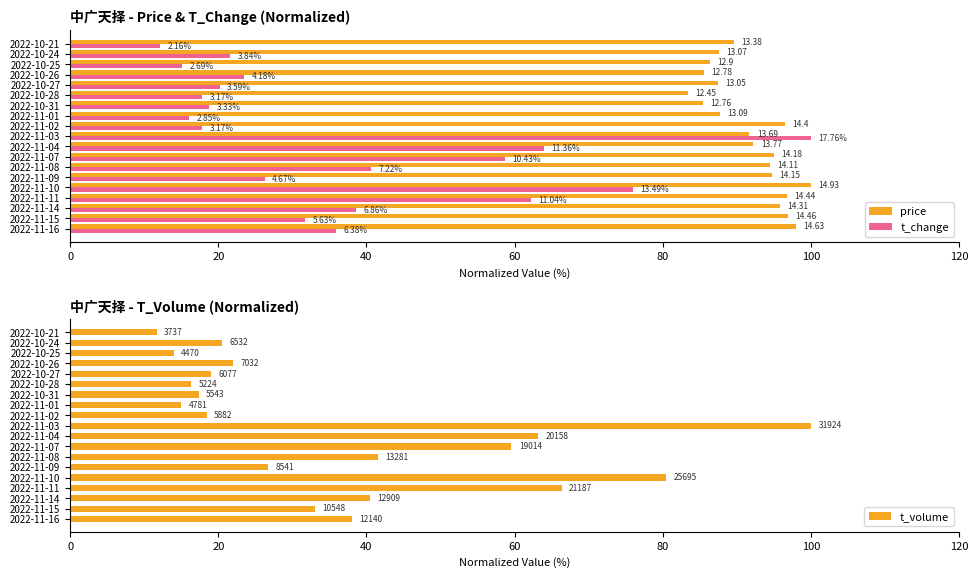

Are the bars grouped side by side (vs. stacked)?

Yes